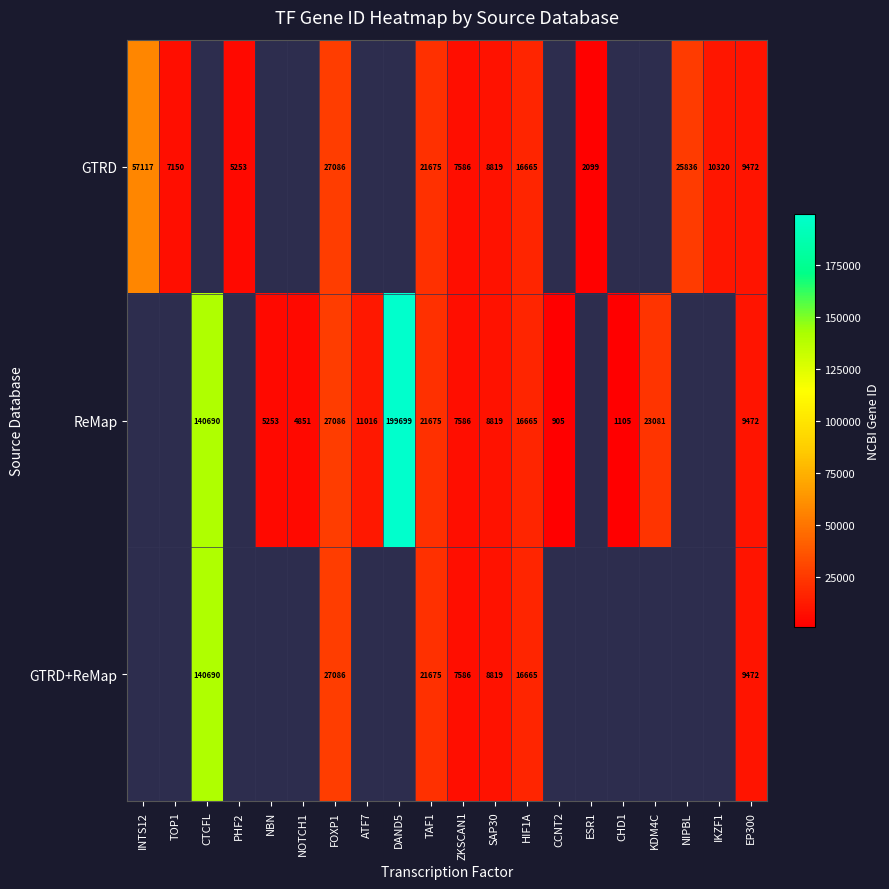

What is the difference between the GTRD values at NIPBL and FOXP1?

1250